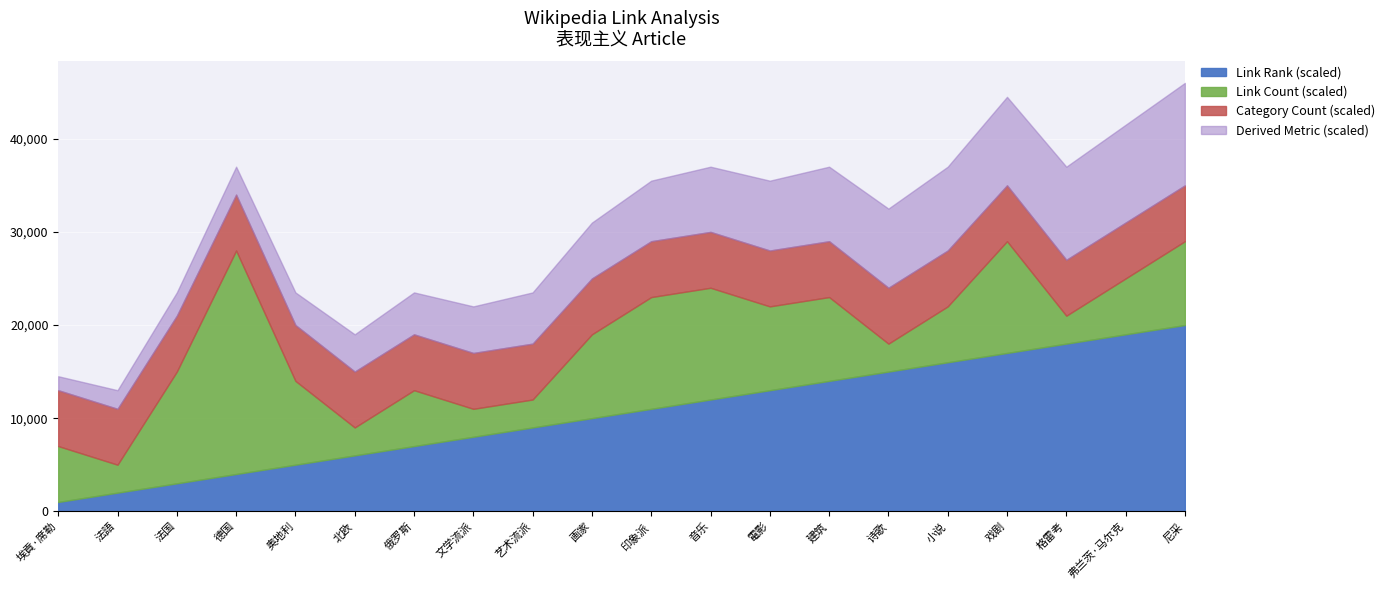

What is the lowest value of the Link Rank (scaled) series?

1000